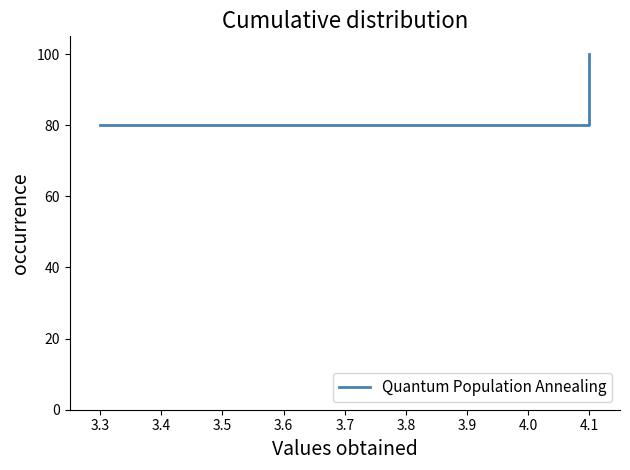

What is the difference between the maximum and minimum values?

20